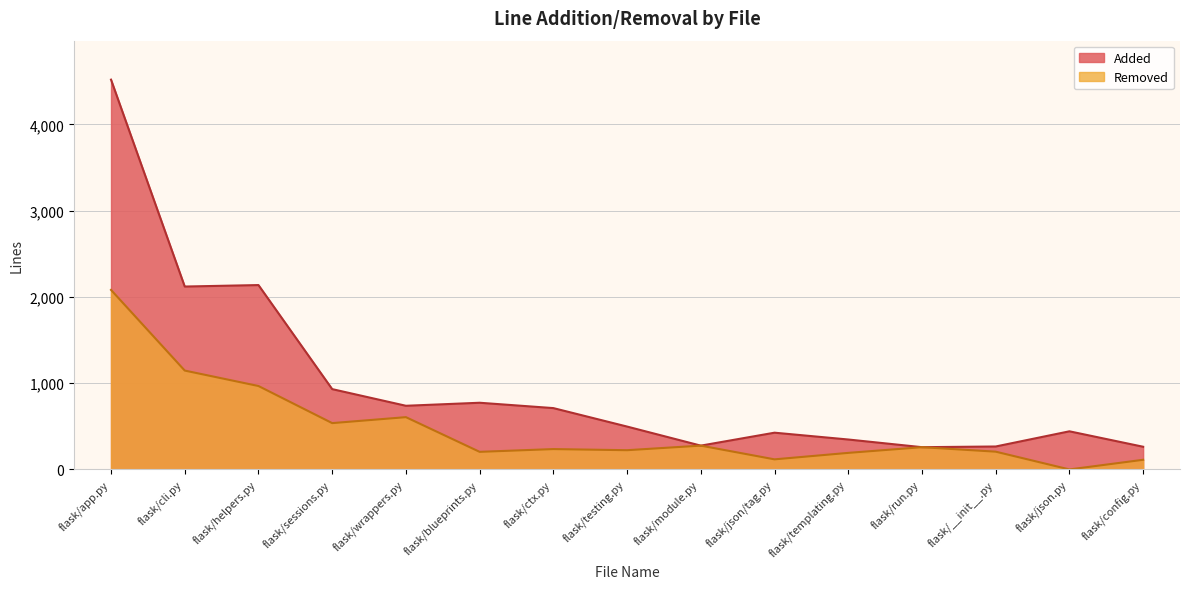

Which series has the widest spread of values?

Added